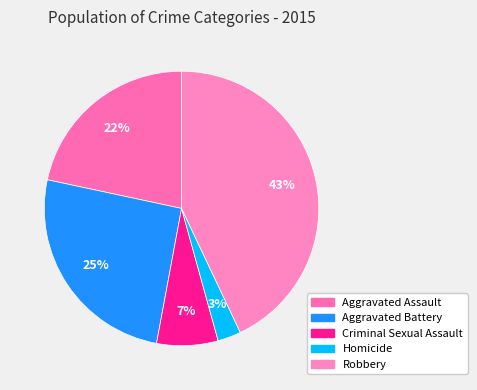

Is it true that Aggravated Assault is 33% of the pie?

False